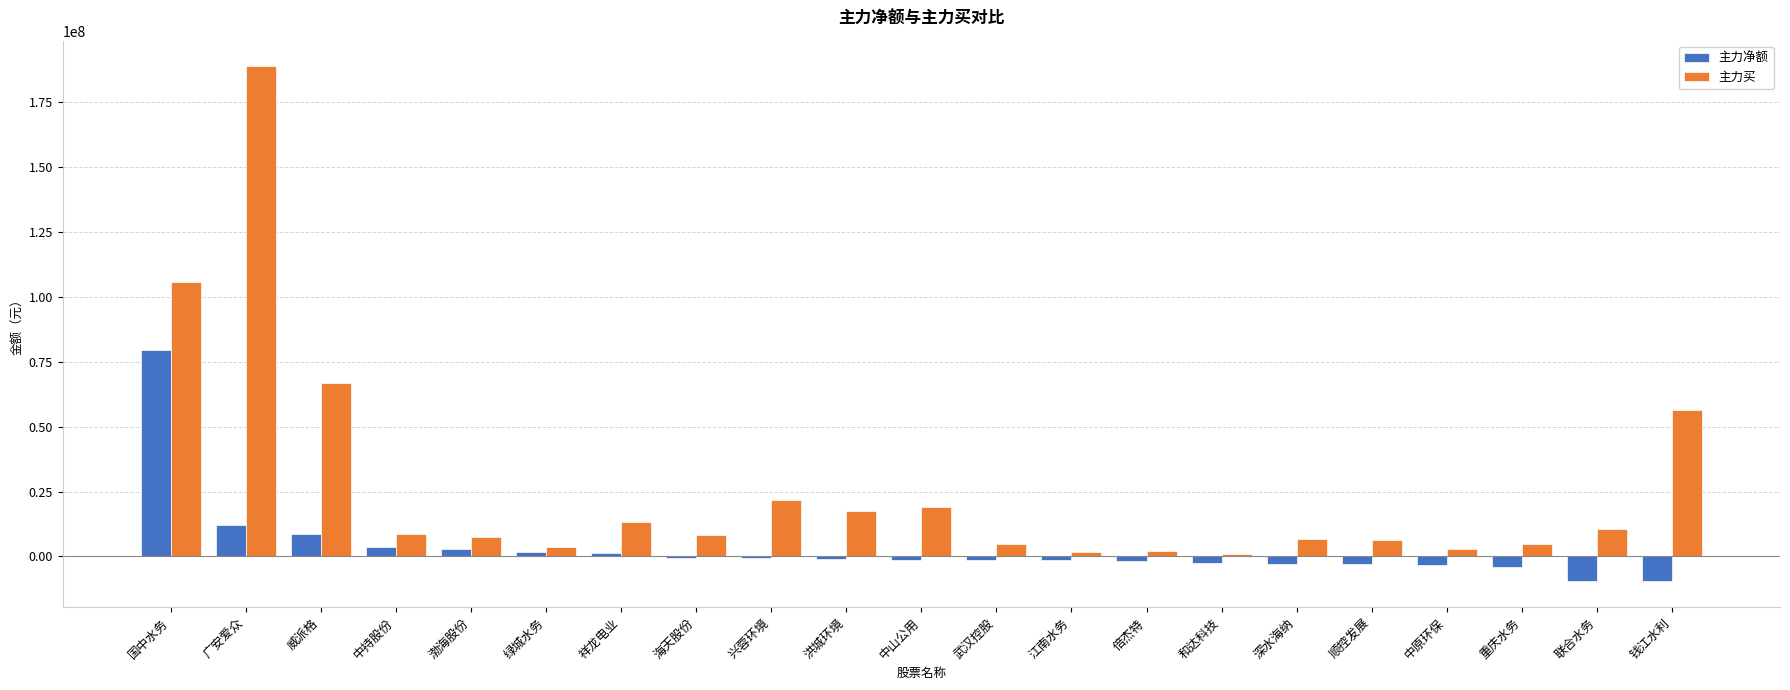

Which series has the widest spread of values?

主力买